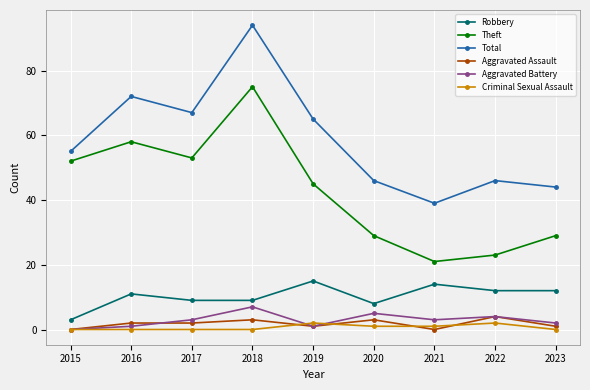

Reading right to left, list all the values displayed in this chart.

Robbery: 2023=12	2022=12	2021=14	2020=8	2019=15	2018=9	2017=9	2016=11	2015=3
Theft: 2023=29	2022=23	2021=21	2020=29	2019=45	2018=75	2017=53	2016=58	2015=52
Total: 2023=44	2022=46	2021=39	2020=46	2019=65	2018=94	2017=67	2016=72	2015=55
Aggravated Assault: 2023=1	2022=4	2021=0	2020=3	2019=1	2018=3	2017=2	2016=2	2015=0
Aggravated Battery: 2023=2	2022=4	2021=3	2020=5	2019=1	2018=7	2017=3	2016=1	2015=0
Criminal Sexual Assault: 2023=0	2022=2	2021=1	2020=1	2019=2	2018=0	2017=0	2016=0	2015=0